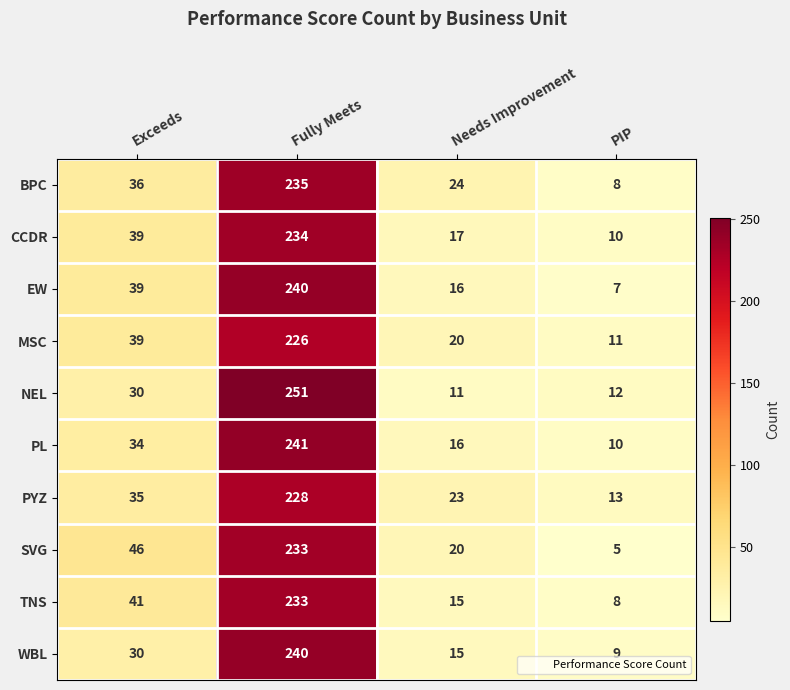

Count the number of categories in the chart.

4